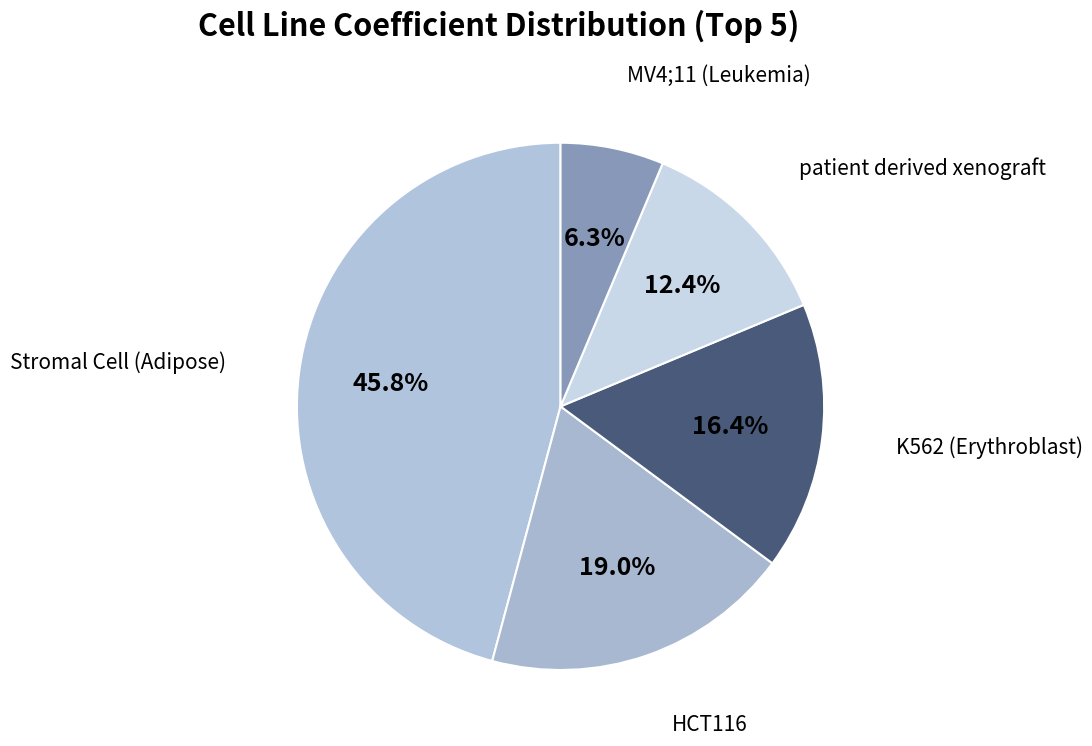

Which slice is the smallest?

MV4;11 (Leukemia)